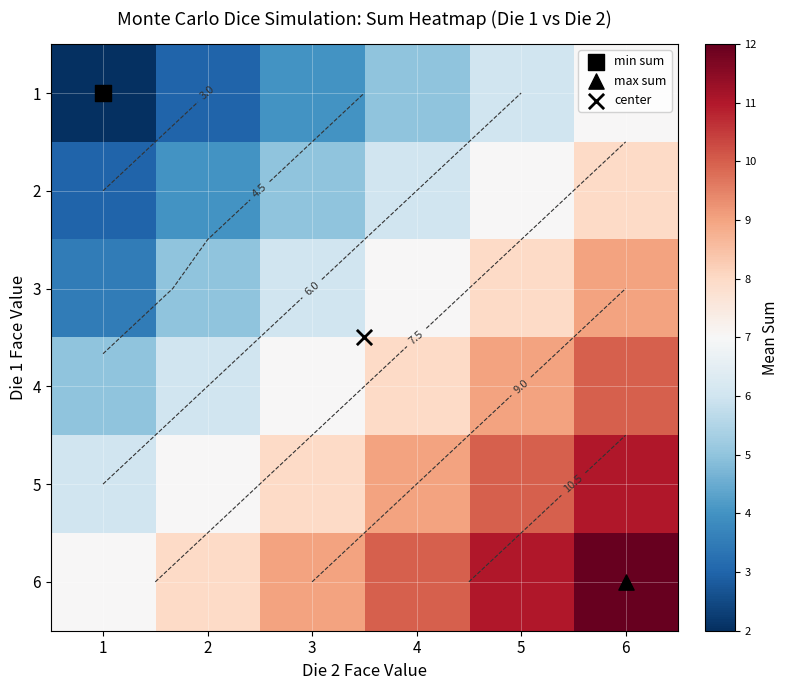

At how many categories does at least one series exceed 2?

6